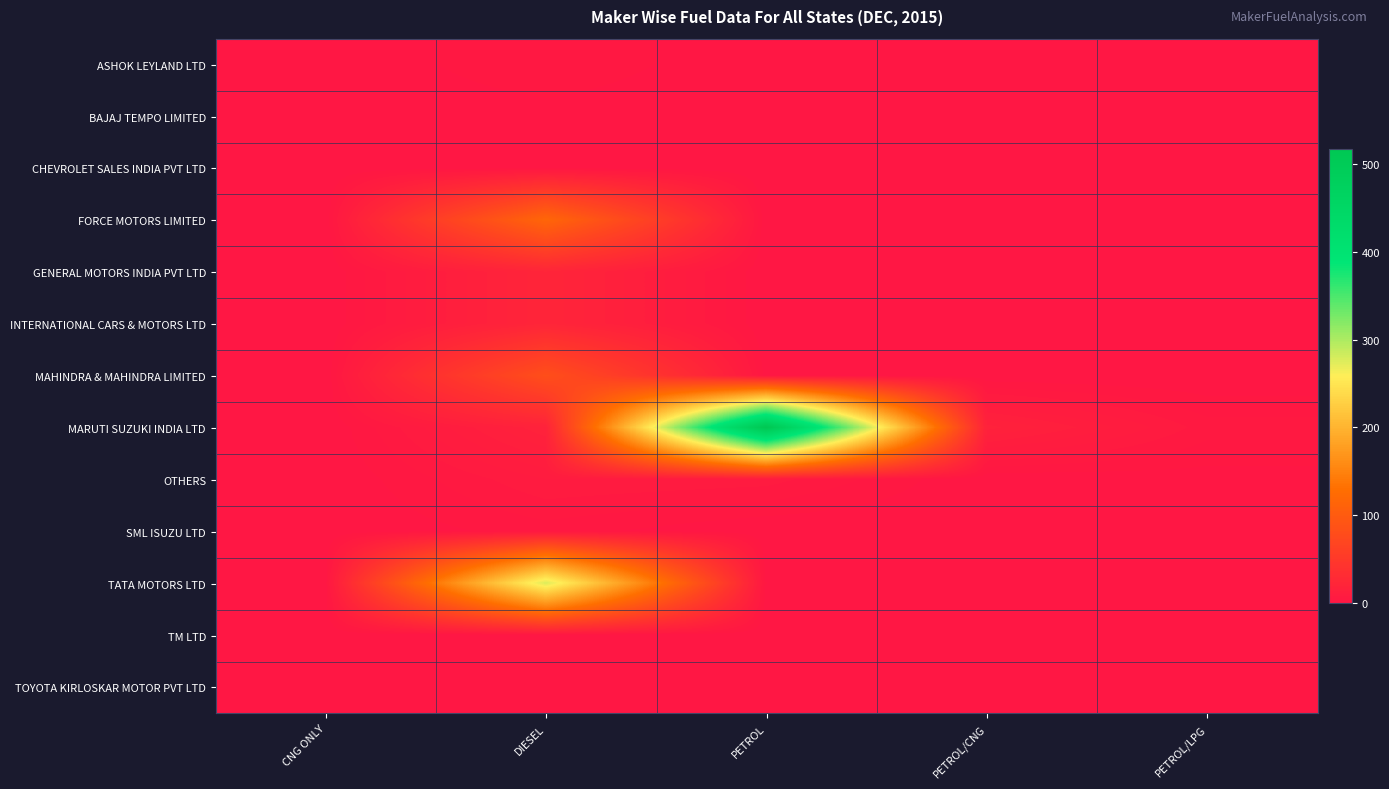

Reading left to right, list all the values displayed in this chart.

ASHOK LEYLAND LTD: CNG ONLY=0	DIESEL=4	PETROL=0	PETROL/CNG=0	PETROL/LPG=0
BAJAJ TEMPO LIMITED: CNG ONLY=0	DIESEL=1	PETROL=0	PETROL/CNG=0	PETROL/LPG=0
CHEVROLET SALES INDIA PVT LTD: CNG ONLY=0	DIESEL=1	PETROL=0	PETROL/CNG=0	PETROL/LPG=0
FORCE MOTORS LIMITED: CNG ONLY=0	DIESEL=117	PETROL=0	PETROL/CNG=0	PETROL/LPG=0
GENERAL MOTORS INDIA PVT LTD: CNG ONLY=0	DIESEL=22	PETROL=0	PETROL/CNG=0	PETROL/LPG=0
INTERNATIONAL CARS & MOTORS LTD: CNG ONLY=0	DIESEL=22	PETROL=0	PETROL/CNG=0	PETROL/LPG=0
MAHINDRA & MAHINDRA LIMITED: CNG ONLY=0	DIESEL=82	PETROL=1	PETROL/CNG=0	PETROL/LPG=0
MARUTI SUZUKI INDIA LTD: CNG ONLY=0	DIESEL=18	PETROL=517	PETROL/CNG=17	PETROL/LPG=5
OTHERS: CNG ONLY=0	DIESEL=8	PETROL=7	PETROL/CNG=0	PETROL/LPG=1
SML ISUZU LTD: CNG ONLY=0	DIESEL=3	PETROL=0	PETROL/CNG=0	PETROL/LPG=0
TATA MOTORS LTD: CNG ONLY=1	DIESEL=277	PETROL=1	PETROL/CNG=0	PETROL/LPG=0
TM LTD: CNG ONLY=0	DIESEL=1	PETROL=0	PETROL/CNG=0	PETROL/LPG=0
TOYOTA KIRLOSKAR MOTOR PVT LTD: CNG ONLY=0	DIESEL=2	PETROL=0	PETROL/CNG=0	PETROL/LPG=0